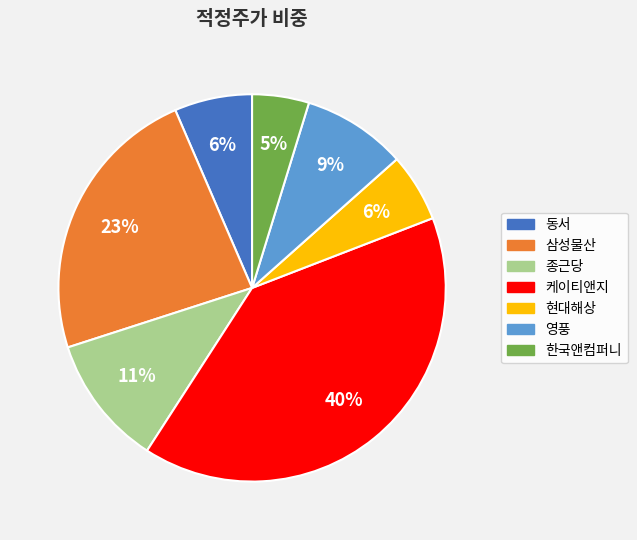

The 삼성물산 slice represents 16% of the pie. True or false?

False